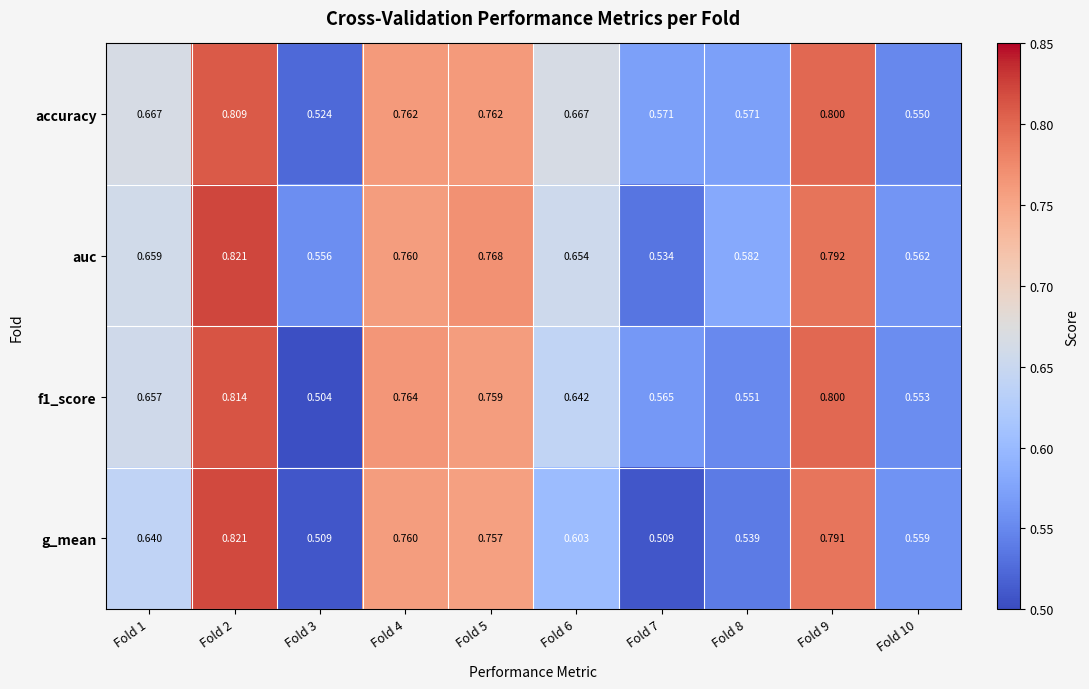

Is the value of accuracy at Fold 2 greater than the value of auc at Fold 3?

Yes